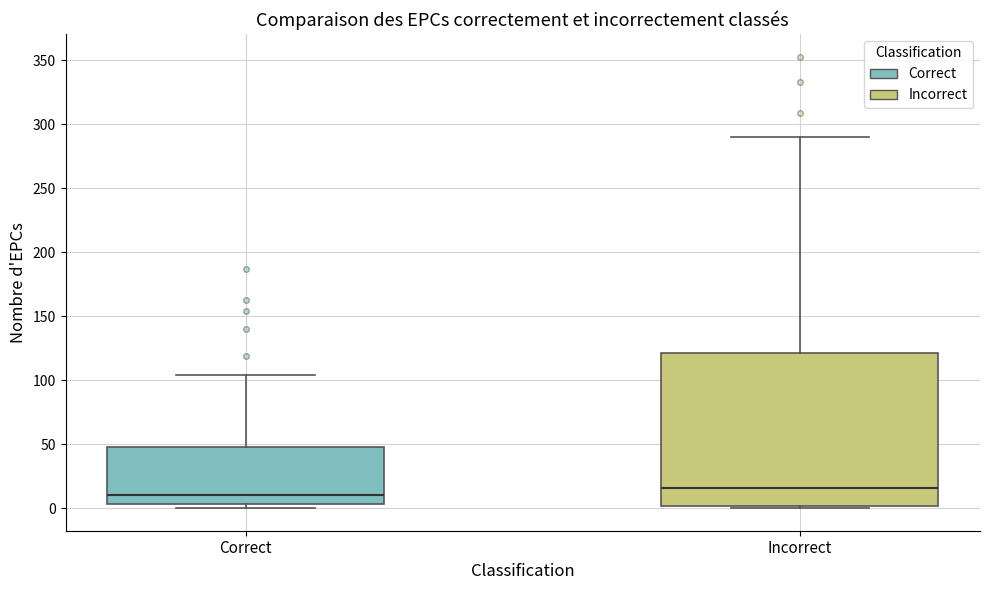

Where is the lower edge of the box for Correct on the y-axis? The values are not printed on the chart, so give them approximately, as read against the axis.

5